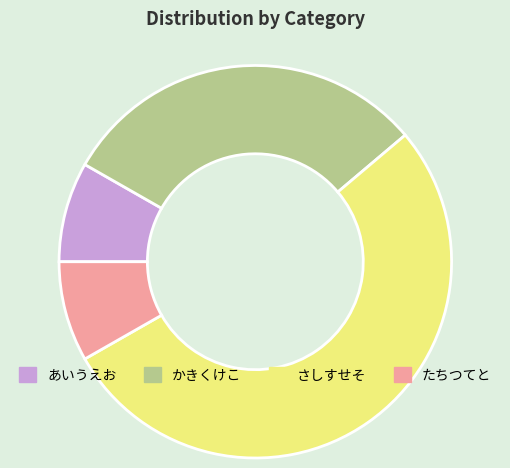

The たちつてと slice represents 8% of the pie. True or false?

True